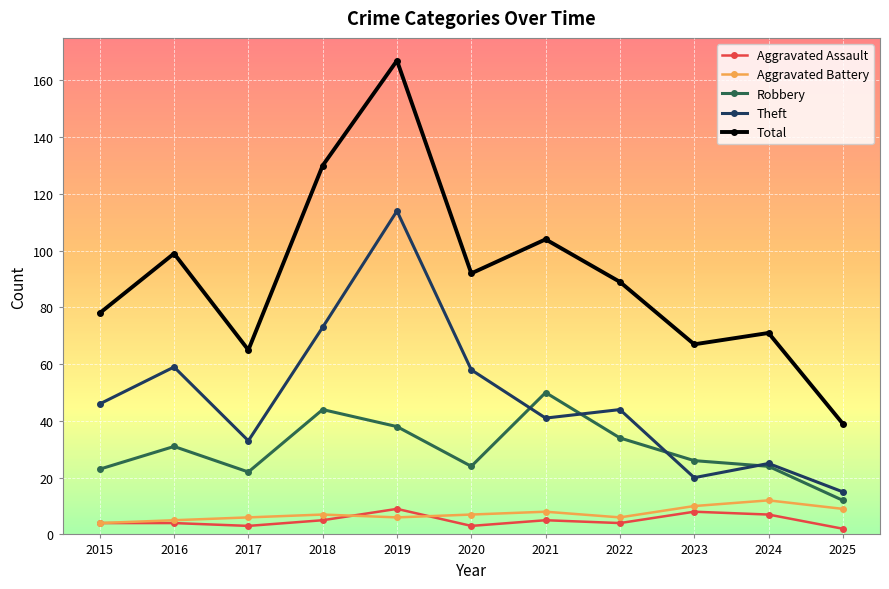

Reading right to left, what are all the values shown in this chart?

Aggravated Assault: 2025=2	2024=7	2023=8	2022=4	2021=5	2020=3	2019=9	2018=5	2017=3	2016=4	2015=4
Aggravated Battery: 2025=9	2024=12	2023=10	2022=6	2021=8	2020=7	2019=6	2018=7	2017=6	2016=5	2015=4
Robbery: 2025=12	2024=24	2023=26	2022=34	2021=50	2020=24	2019=38	2018=44	2017=22	2016=31	2015=23
Theft: 2025=15	2024=25	2023=20	2022=44	2021=41	2020=58	2019=114	2018=73	2017=33	2016=59	2015=46
Total: 2025=39	2024=71	2023=67	2022=89	2021=104	2020=92	2019=167	2018=130	2017=65	2016=99	2015=78